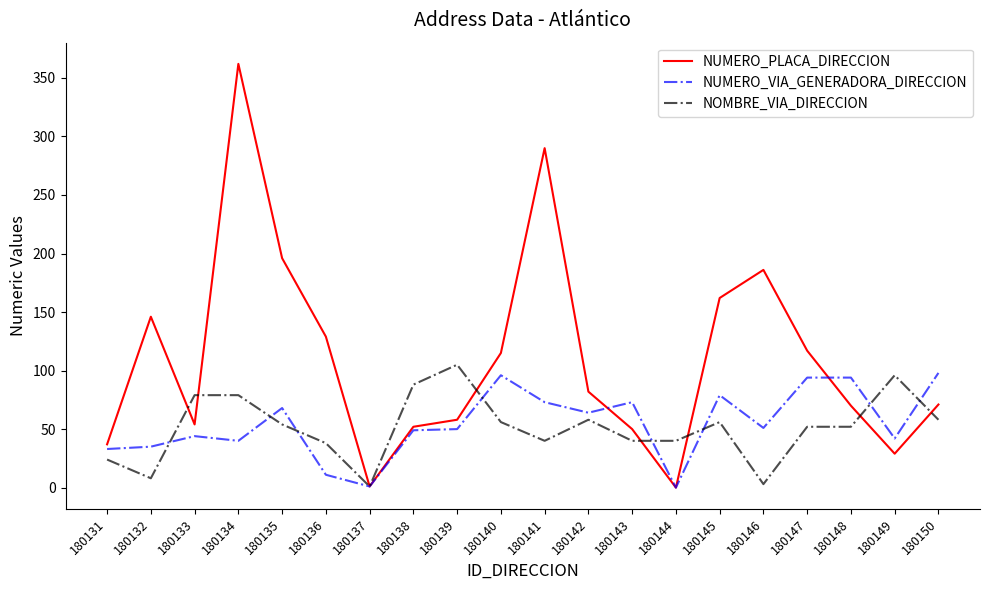

What are all the series names shown in the legend?

NUMERO_PLACA_DIRECCION, NUMERO_VIA_GENERADORA_DIRECCION, NOMBRE_VIA_DIRECCION